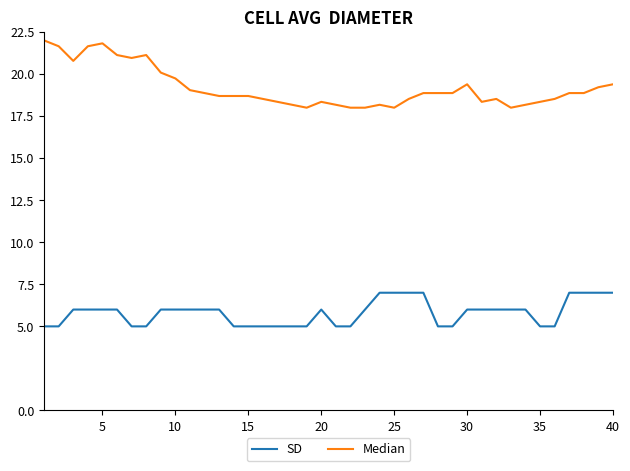

List the series in order of their overall mean, lowest first.

SD, Median